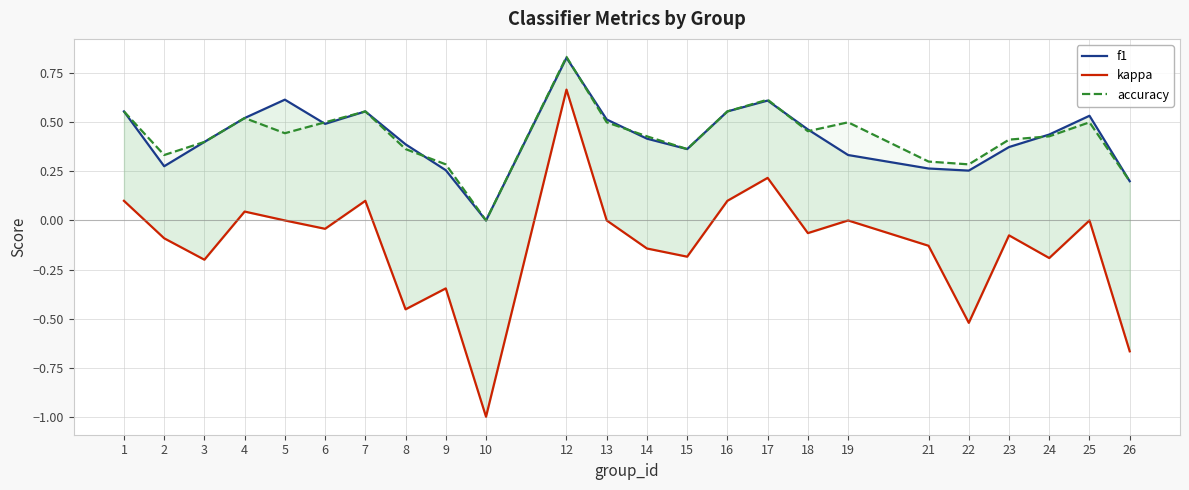

Between 5 and 12, which is larger?

12